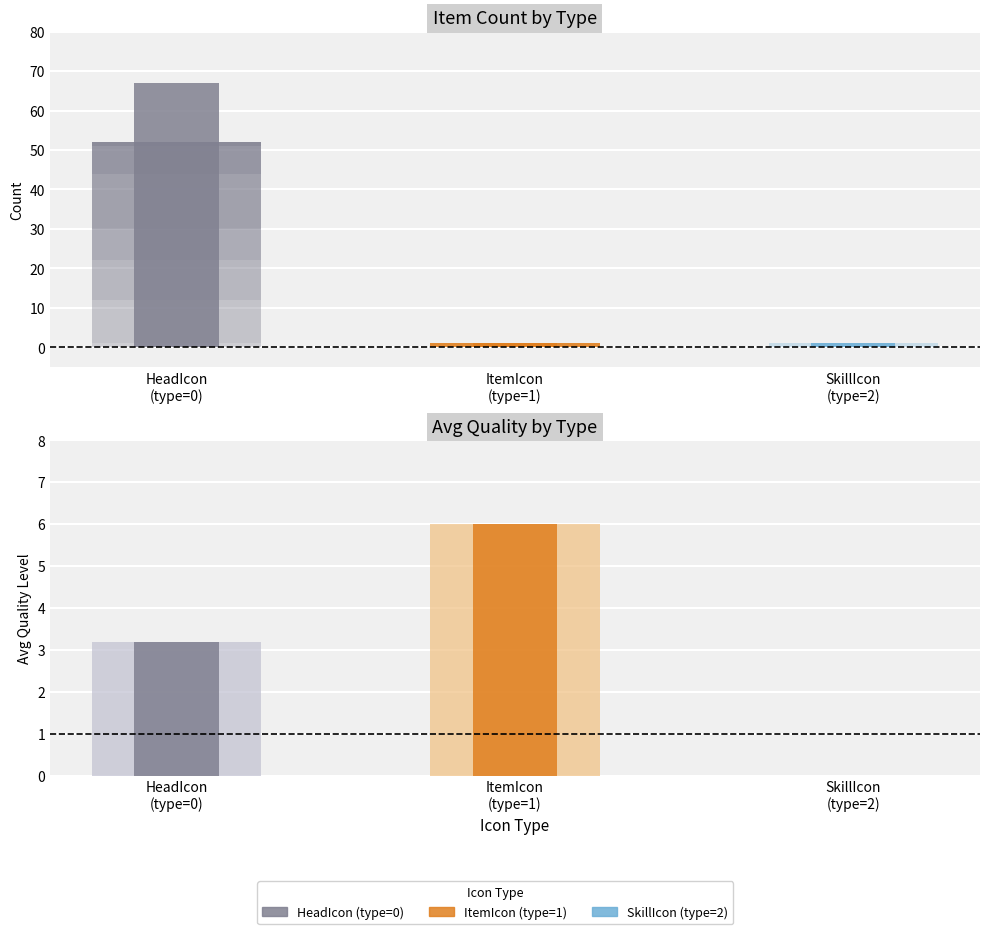

How many data points in SkillIcon (type=2) are less than 1?

1